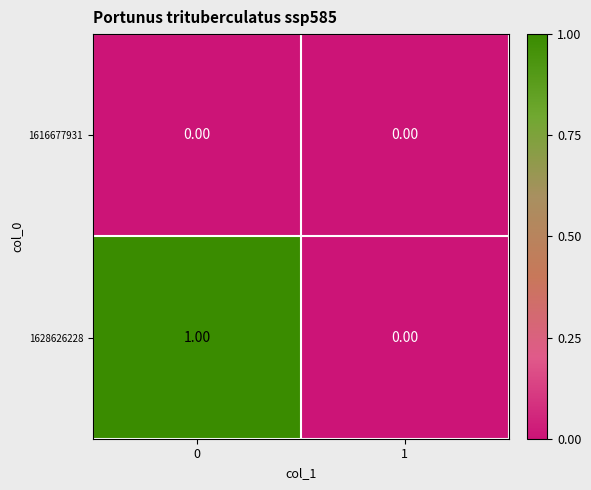

List the series in order of their overall mean, highest first.

1628626228, 1616677931